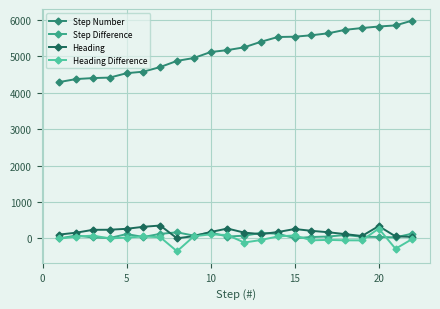

Which series has the largest total across all categories?

Step Number